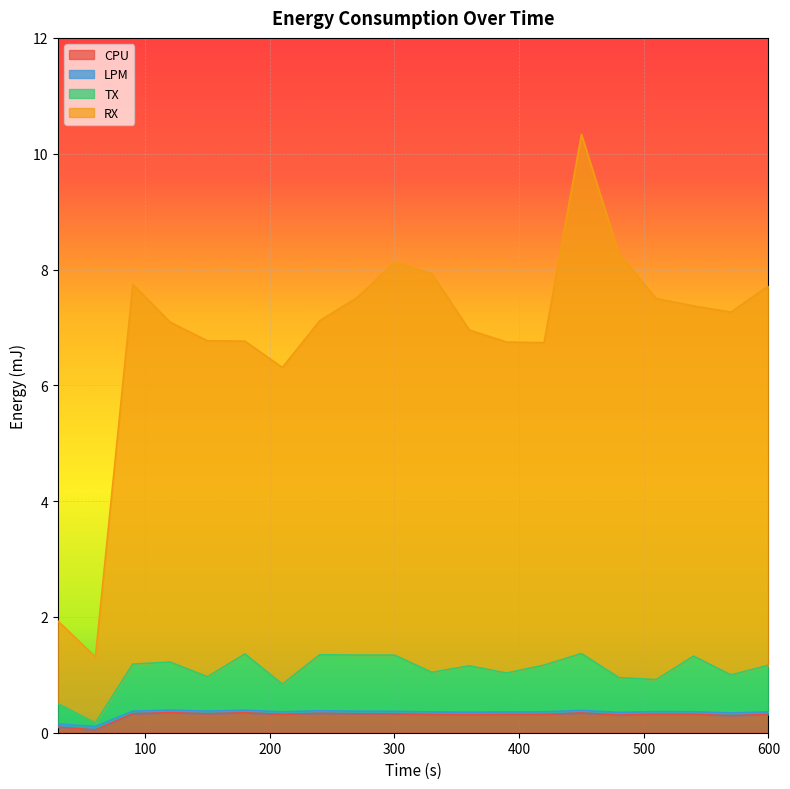

What is the maximum value for CPU?

0.3